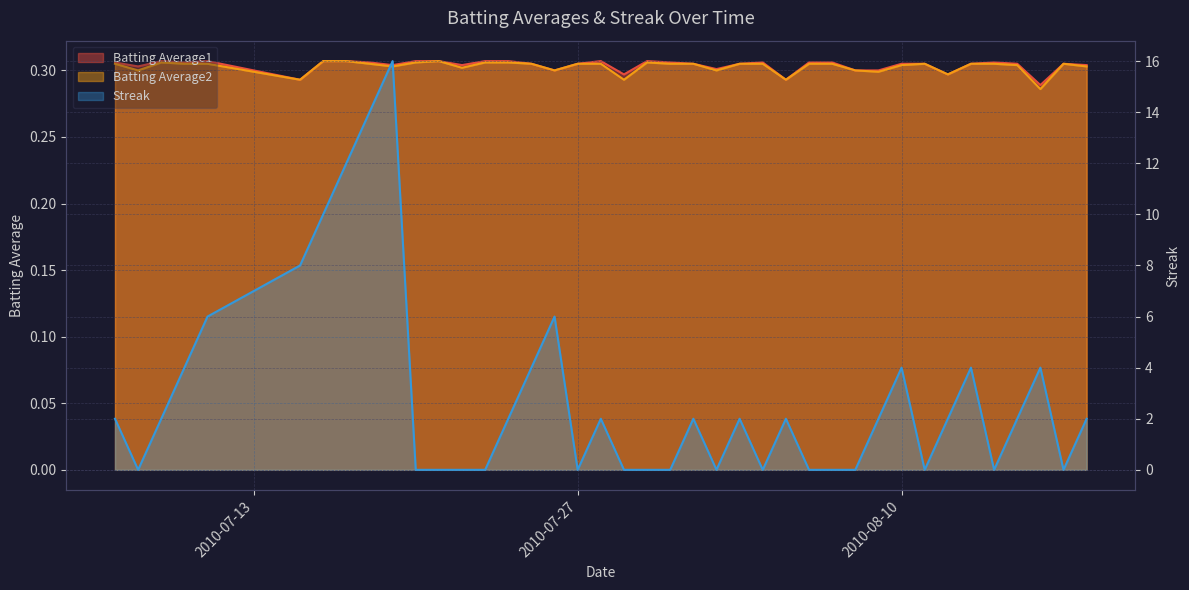

What are all the series names shown in the legend?

Batting Average1, Batting Average2, Streak